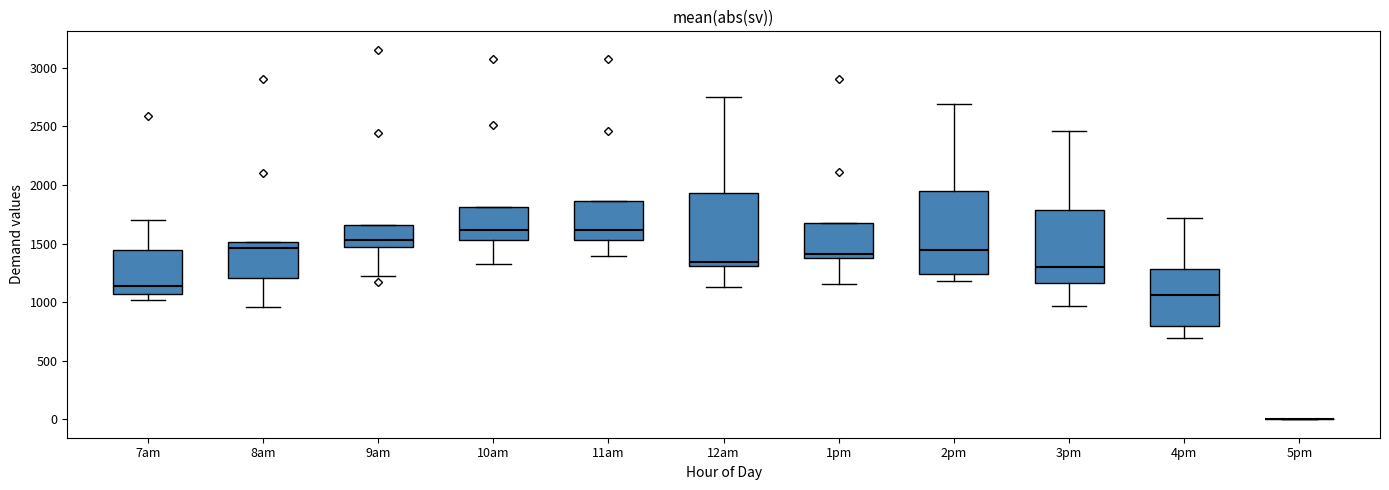

Which box is the tallest, from its lower edge to its upper edge?

2pm